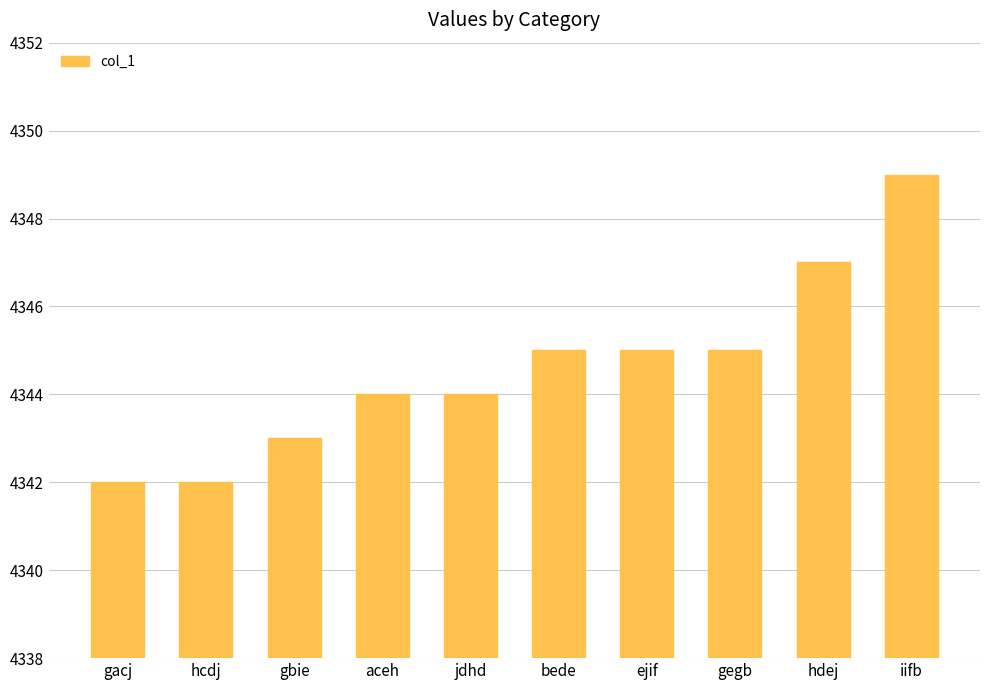

Read the value at ejif.

4345